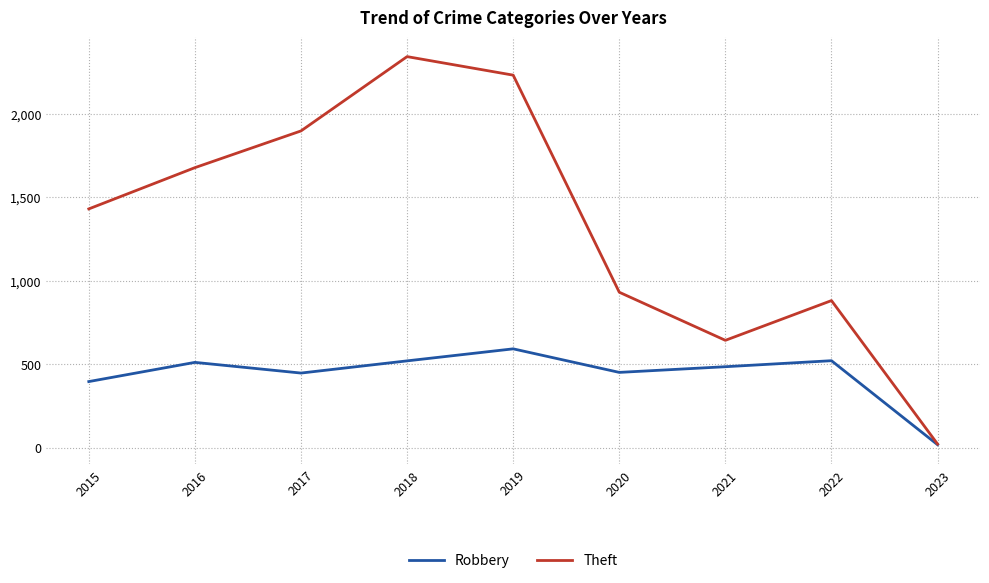

How many interior local valleys does the Theft series have?

1